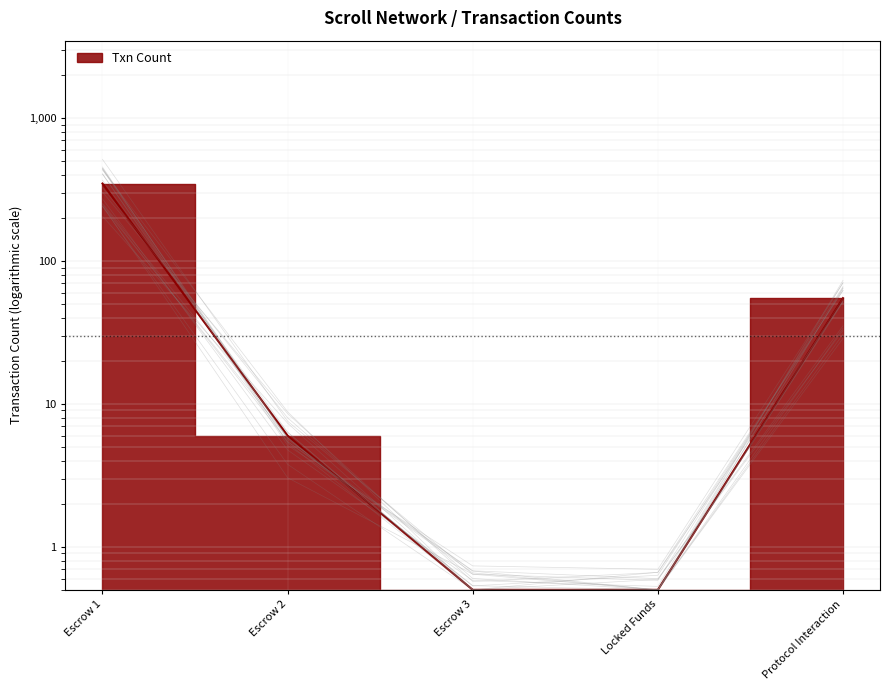

How many series are shown in this chart?

1